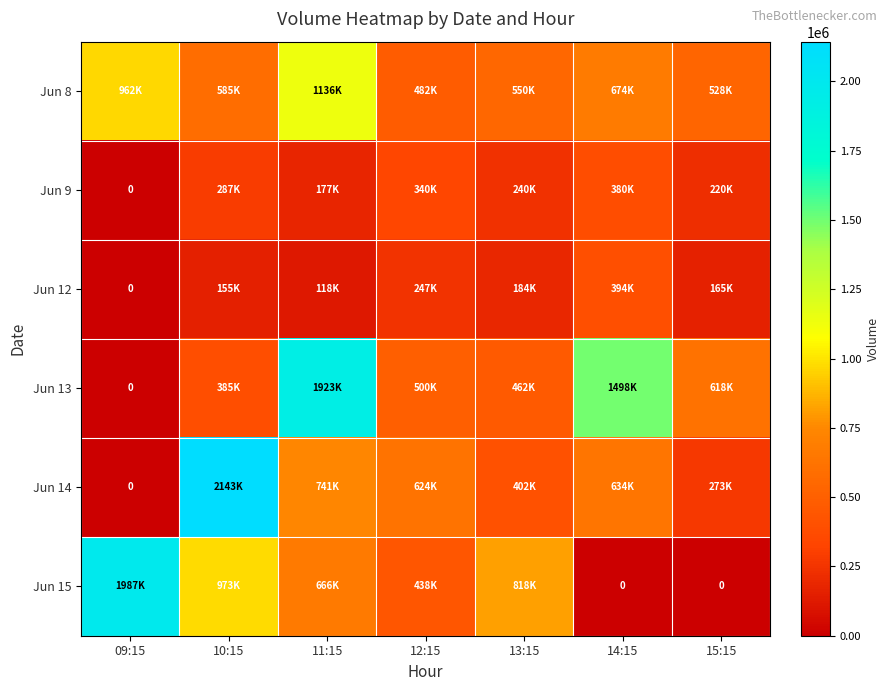

Where does the Jun 12 series first go above 165808?

12:15